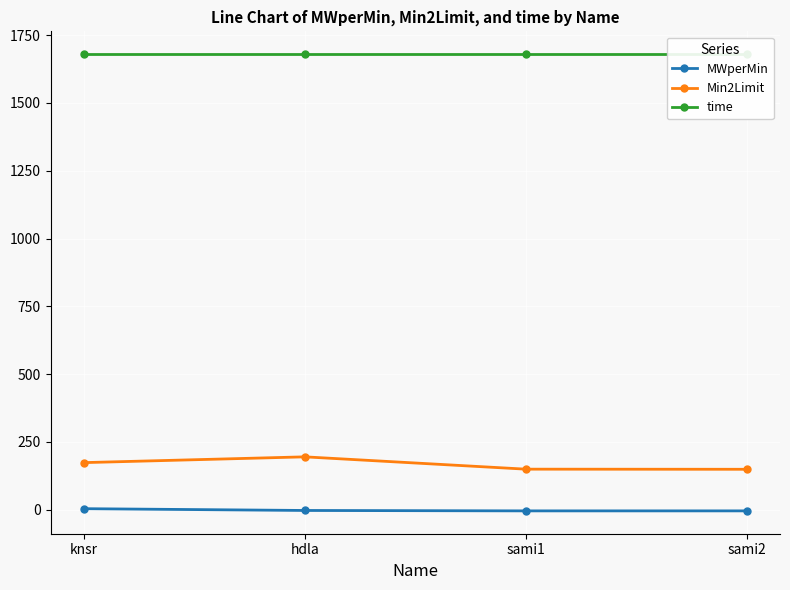

Reading left to right, transcribe all the data shown in this chart.

MWperMin: knsr=3.6	hdla=-3.0	sami1=-4.5	sami2=-4.5
Min2Limit: knsr=173.5	hdla=194.8	sami1=149.4	sami2=148.9
time: knsr=1680.0	hdla=1680.0	sami1=1680.0	sami2=1680.0